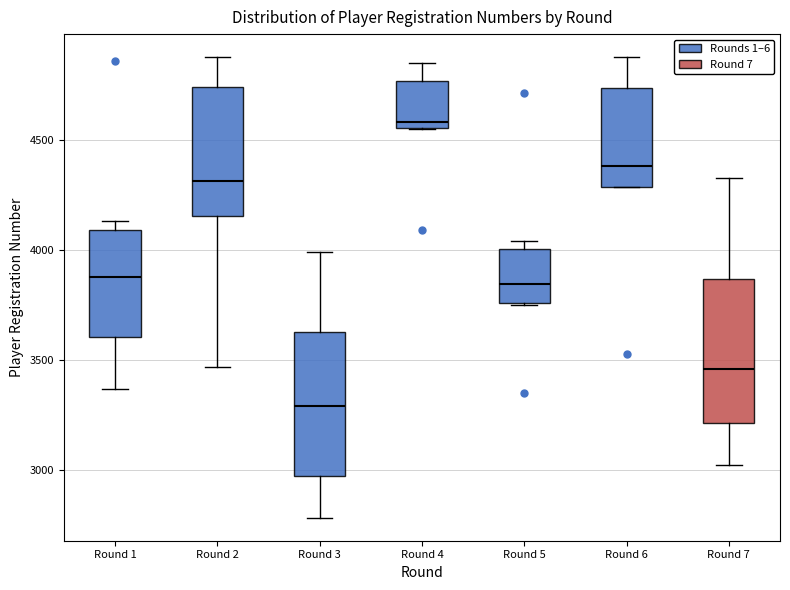

Which box has the highest median line?

Round 4